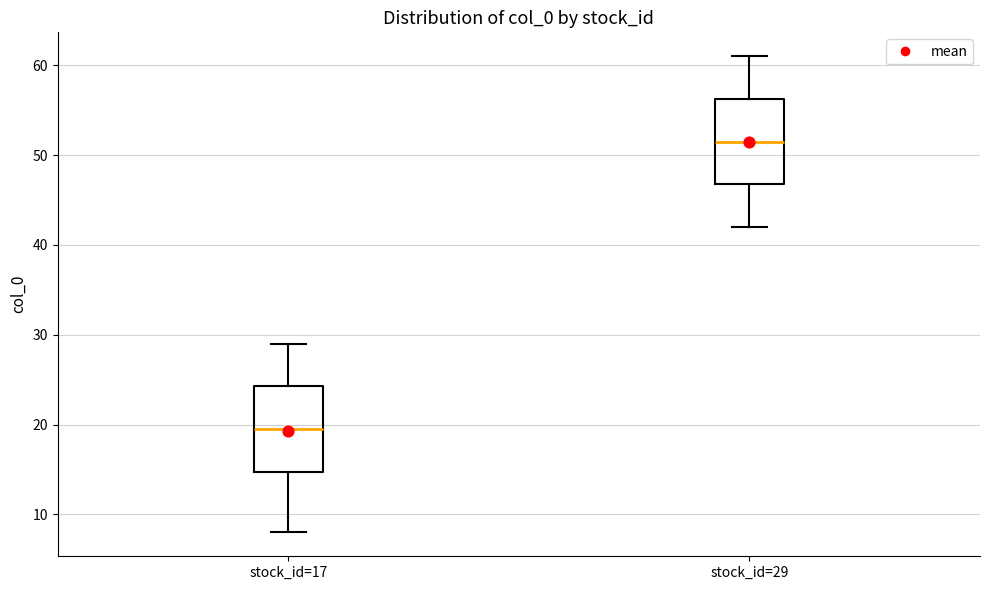

Reading left to right, read every box against the y-axis: the position of its median line, the range the box covers, and the ends of its whiskers. The values are not printed on the chart, so give them approximately, as read against the axis.

stock_id=17: median 20, box 15 to 24, whiskers 8 to 29
stock_id=29: median 52, box 47 to 56, whiskers 42 to 61